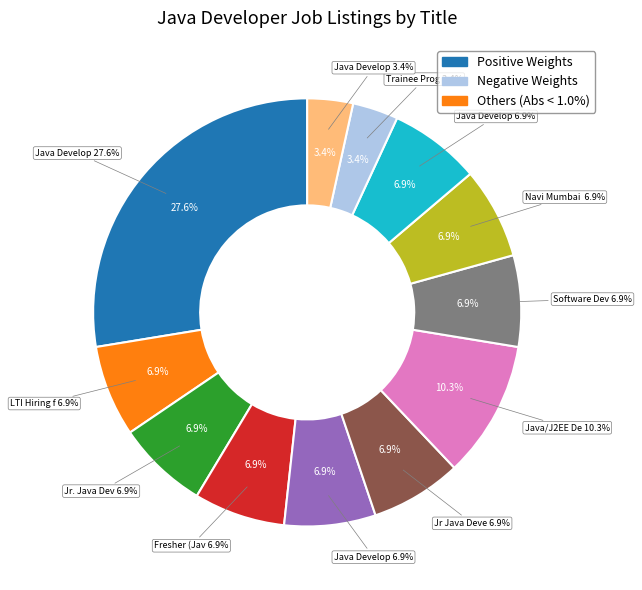

Which category has the biggest portion of the pie?

Java Developer